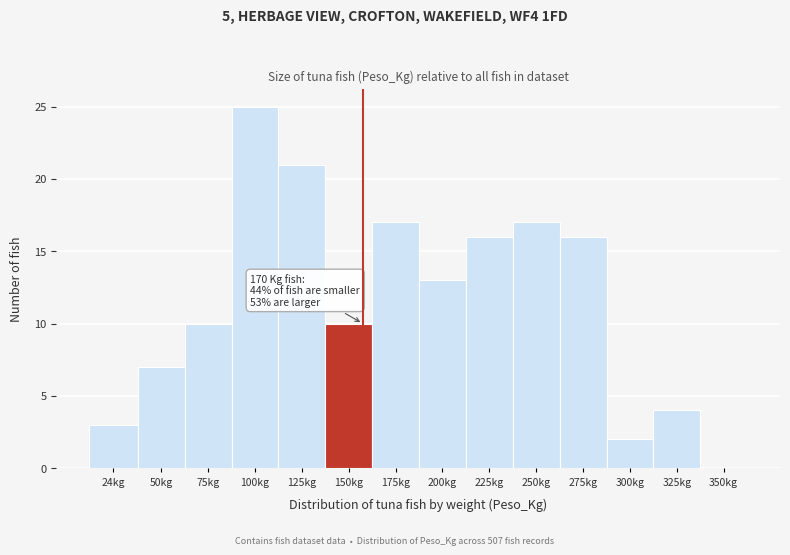

Reading left to right, what are all the values shown in this chart?

24kg=3	50kg=7	75kg=10	100kg=25	125kg=21	150kg=10	175kg=17	200kg=13	225kg=16	250kg=17	275kg=16	300kg=2	325kg=4	350kg=0